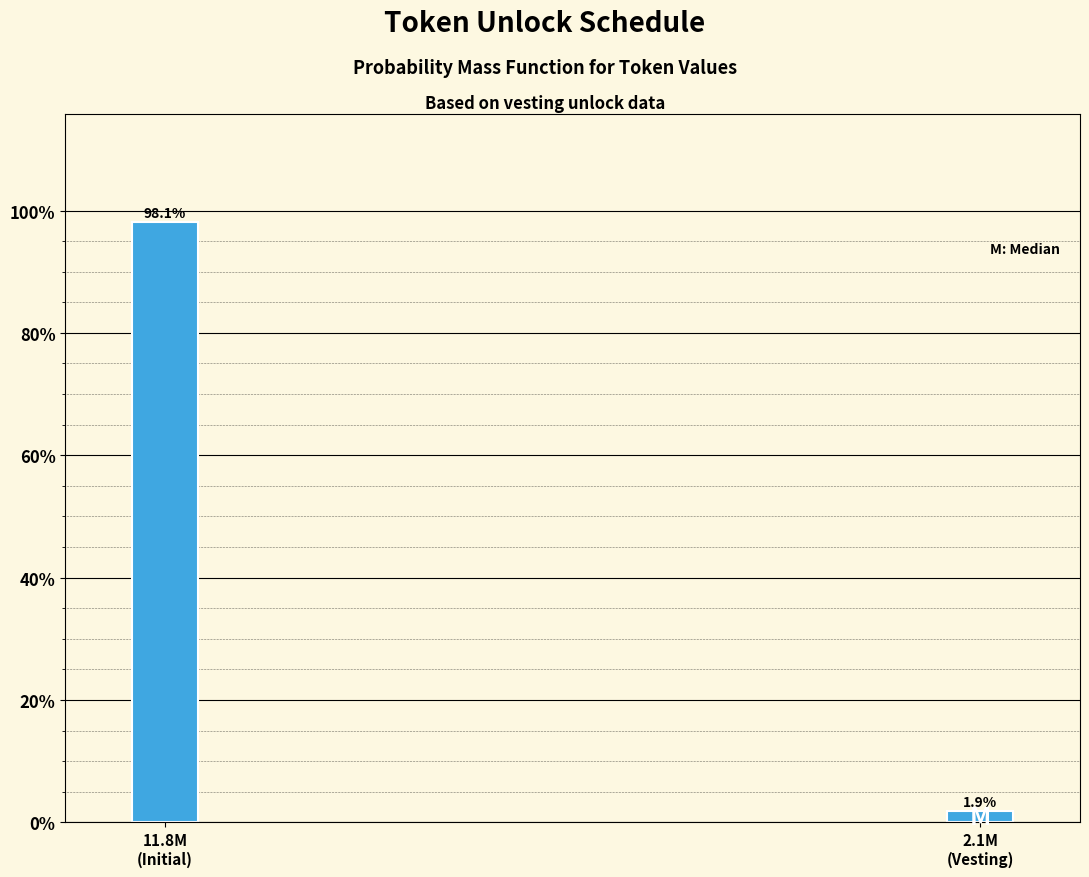

Reading right to left, transcribe all the data shown in this chart.

1.9	98.1